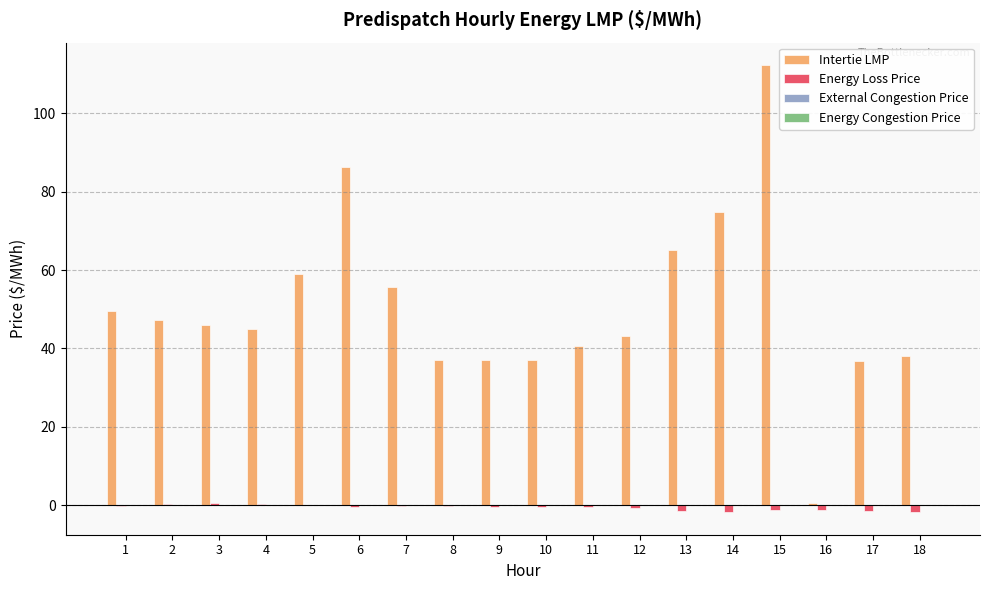

How many groups of bars are there?

18